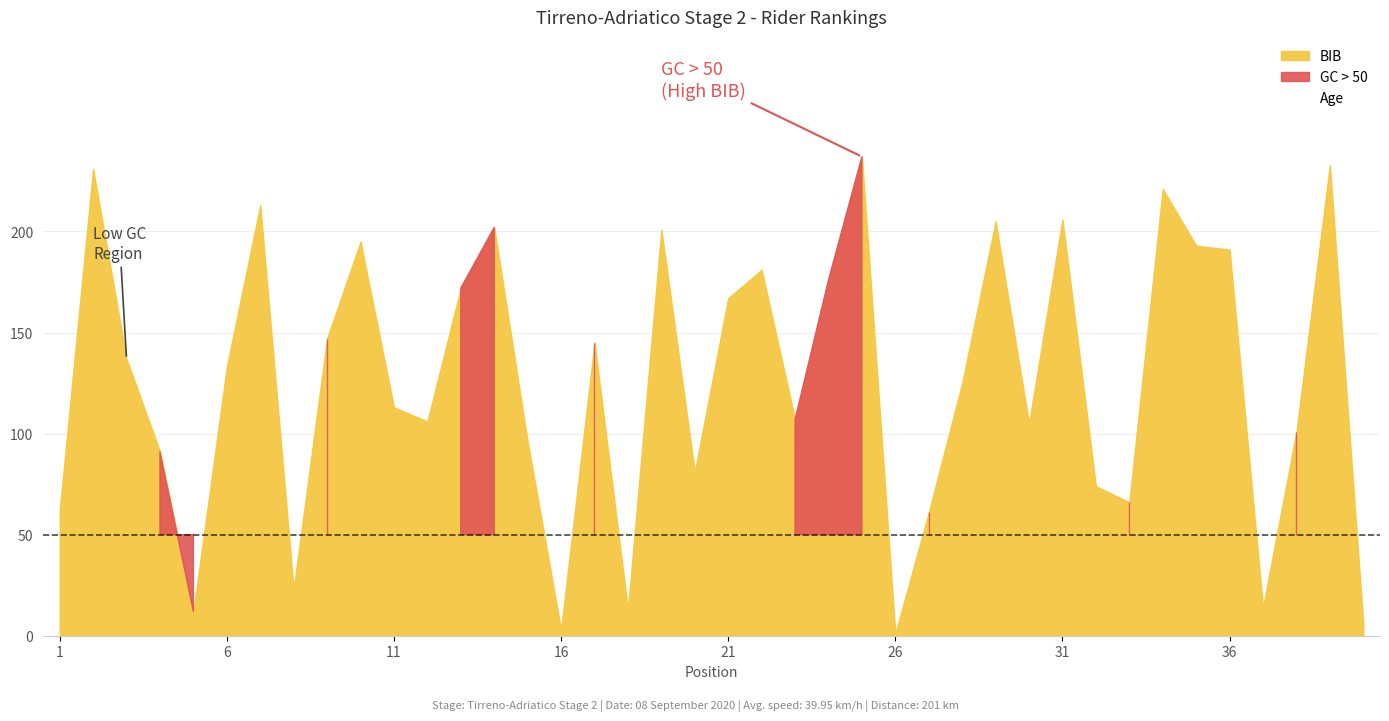

Reading left to right, transcribe all the data shown in this chart.

Rank: 1	2	3	4	5	6	7	8	9	10	11	12	13	14	15	16	17	18	19	20	21	22	23	24	25	26	27	28	29	30	31	32	33	34	35	36	37	38	39	40
GC: 1	2	4	83	80	9	10	18	86	34	12	3	82	95	15	13	76	11	8	14	17	22	61	65	92	30	51	16	44	31	23	32	87	45	21	19	46	72	47	20
Age: 26	26	26	25	27	31	26	27	21	28	22	27	29	22	27	30	34	26	29	25	30	34	33	38	37	33	30	25	29	26	25	28	30	35	32	23	30	33	33	26
BIB: 62	231	137	91	12	133	213	23	147	195	113	106	172	202	96	3	145	13	201	81	167	181	107	176	237	1	61	125	205	105	206	74	66	221	193	191	14	101	233	6
ProfileScore: 17	17	17	17	17	17	17	17	17	17	17	17	17	17	17	17	17	17	17	17	17	17	17	17	17	17	17	17	17	17	17	17	17	17	17	17	17	17	17	17